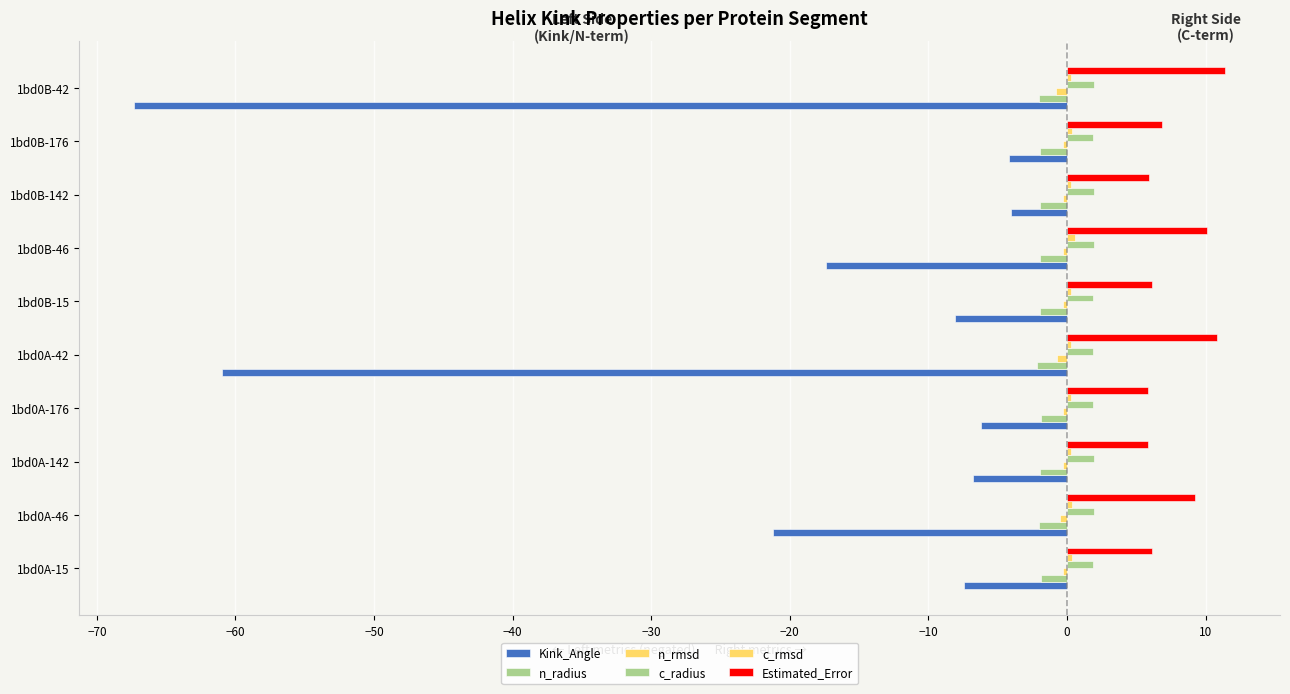

Count the number of categories in the chart.

10